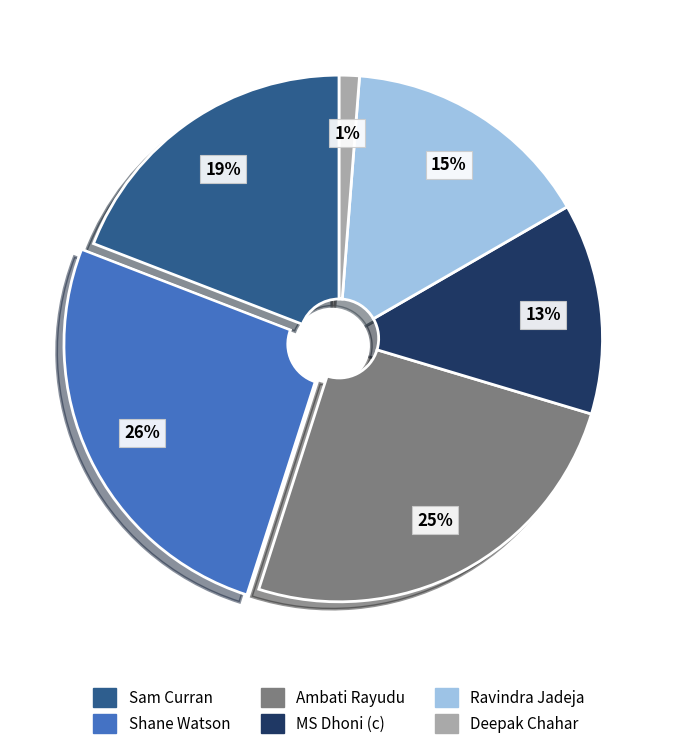

To the nearest percent, what is the difference between the Sam Curran and MS Dhoni (c) slice percentages?

6%